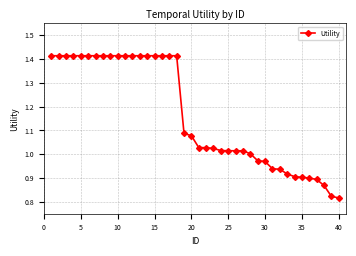

What is the difference between the second highest and second lowest values?

0.6